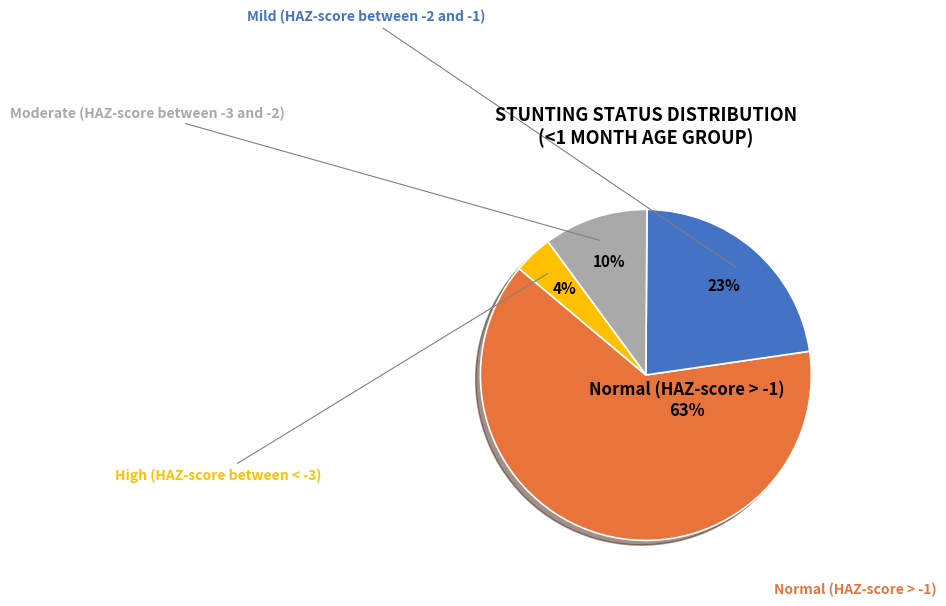

Does any single category account for the majority?

Yes